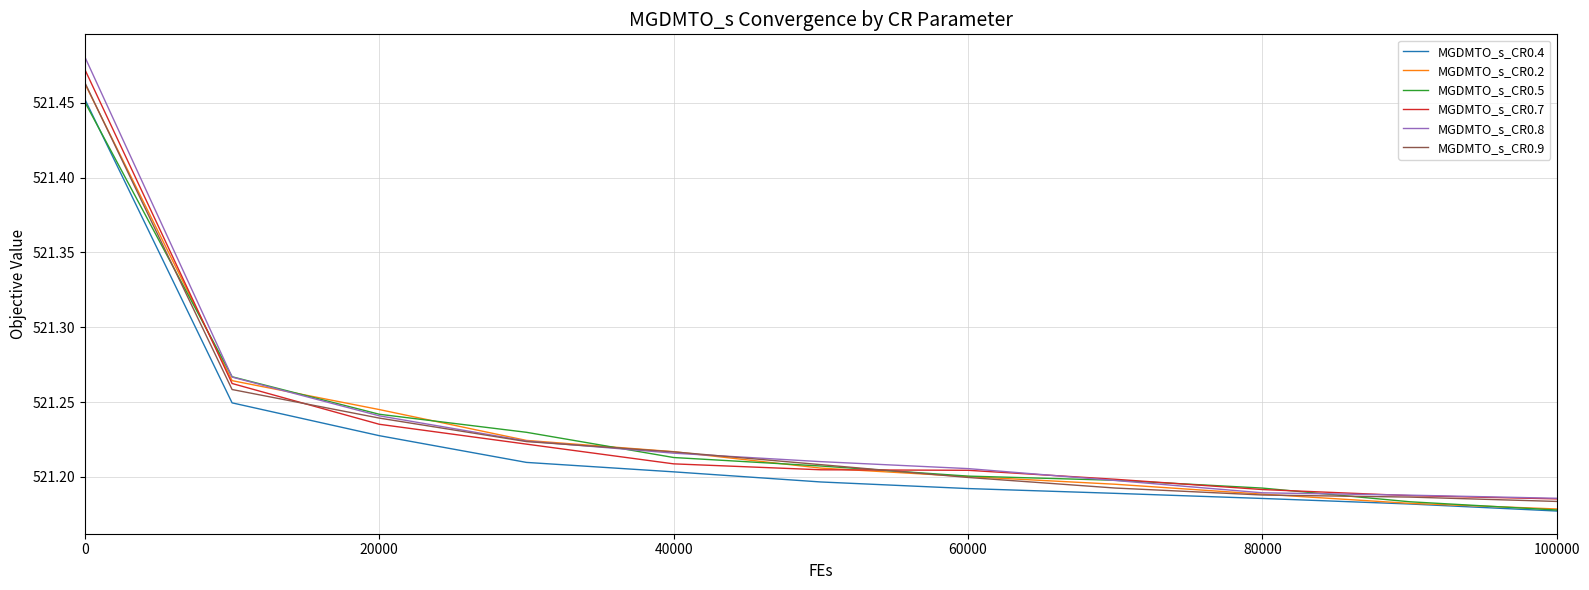

Which series has the largest range (max minus min)?

MGDMTO_s_CR0.8